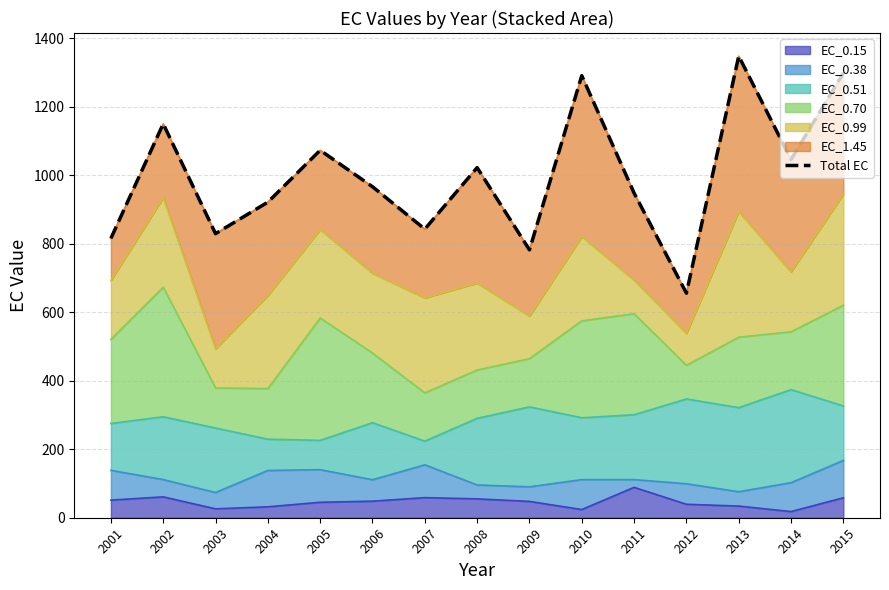

What is the smallest value displayed?

655.5